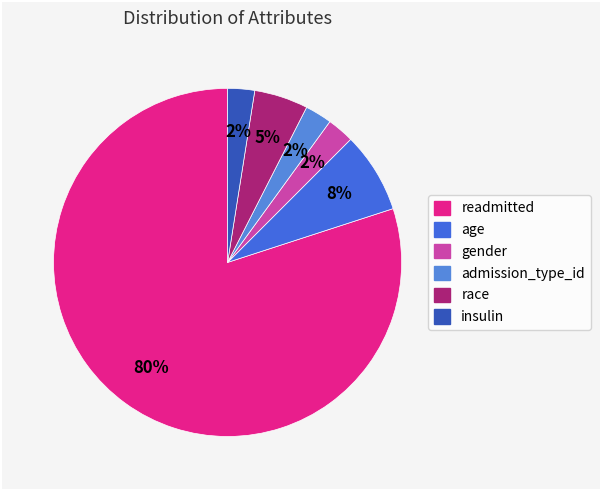

How many slices are in this pie chart?

6